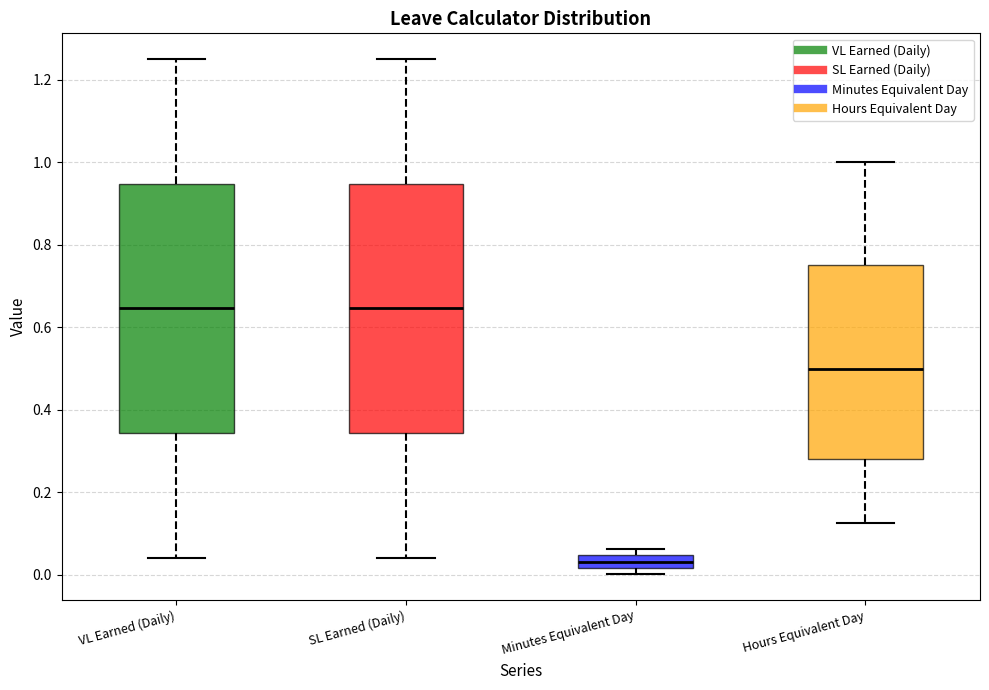

Reading left to right, read every box against the y-axis: the position of its median line, the range the box covers, and the ends of its whiskers. The values are not printed on the chart, so give them approximately, as read against the axis.

VL Earned (Daily): median 0.64, box 0.34 to 0.94, whiskers 0.04 to 1.26
SL Earned (Daily): median 0.64, box 0.34 to 0.94, whiskers 0.04 to 1.26
Minutes Equivalent Day: median 0.04 (inside the box), box 0.02 to 0.04, whiskers 0.00 to 0.06
Hours Equivalent Day: median 0.50, box 0.28 to 0.76, whiskers 0.12 to 1.00